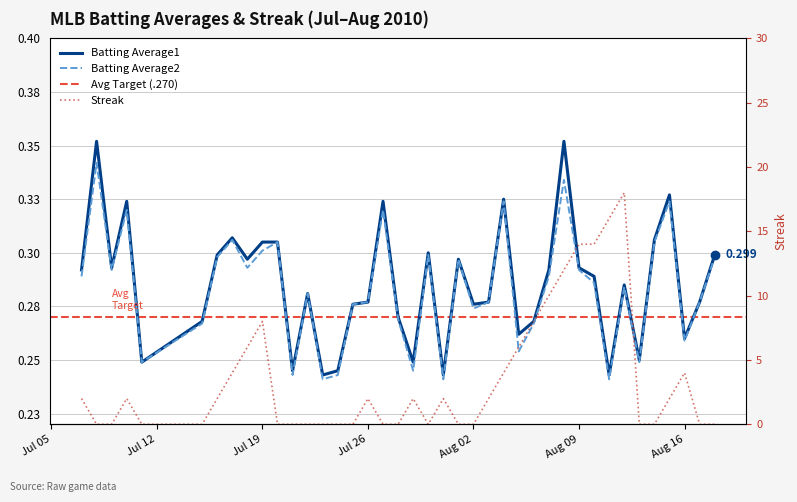

Reading left to right, list all the values displayed in this chart.

Batting Average1: 0.3	0.4	0.3	0.3	0.2	0.3	0.3	0.3	0.3	0.3	0.3	0.2	0.3	0.2	0.2	0.3	0.3	0.3	0.3	0.2	0.3	0.2	0.3	0.3	0.3	0.3	0.3	0.3	0.3	0.4	0.3	0.3	0.2	0.3	0.2	0.3	0.3	0.3	0.3	0.3
Batting Average2: 0.3	0.3	0.3	0.3	0.2	0.3	0.3	0.3	0.3	0.3	0.3	0.2	0.3	0.2	0.2	0.3	0.3	0.3	0.3	0.2	0.3	0.2	0.3	0.3	0.3	0.3	0.3	0.3	0.3	0.3	0.3	0.3	0.2	0.3	0.2	0.3	0.3	0.3	0.3	0.3
Streak: 2.0	0.0	0.0	2.0	0.0	0.0	2.0	4.0	6.0	8.0	0.0	0.0	0.0	0.0	0.0	0.0	2.0	0.0	0.0	2.0	0.0	2.0	0.0	0.0	2.0	4.0	6.0	8.0	10.0	12.0	14.0	14.0	16.0	18.0	0.0	0.0	2.0	4.0	0.0	0.0